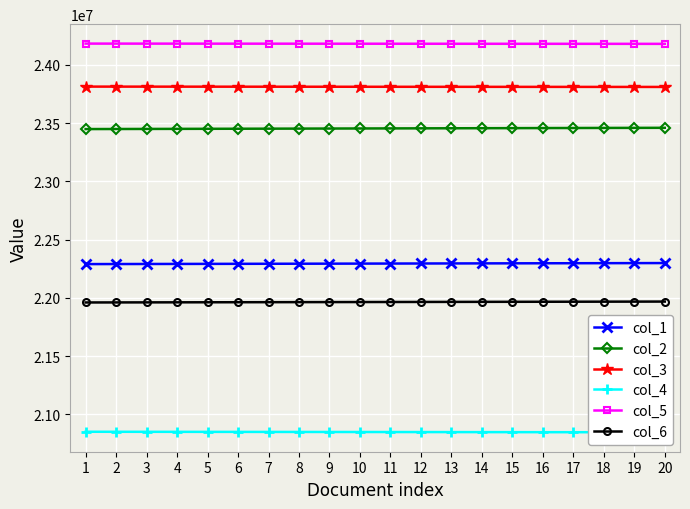

How many categories are shown in the chart?

20